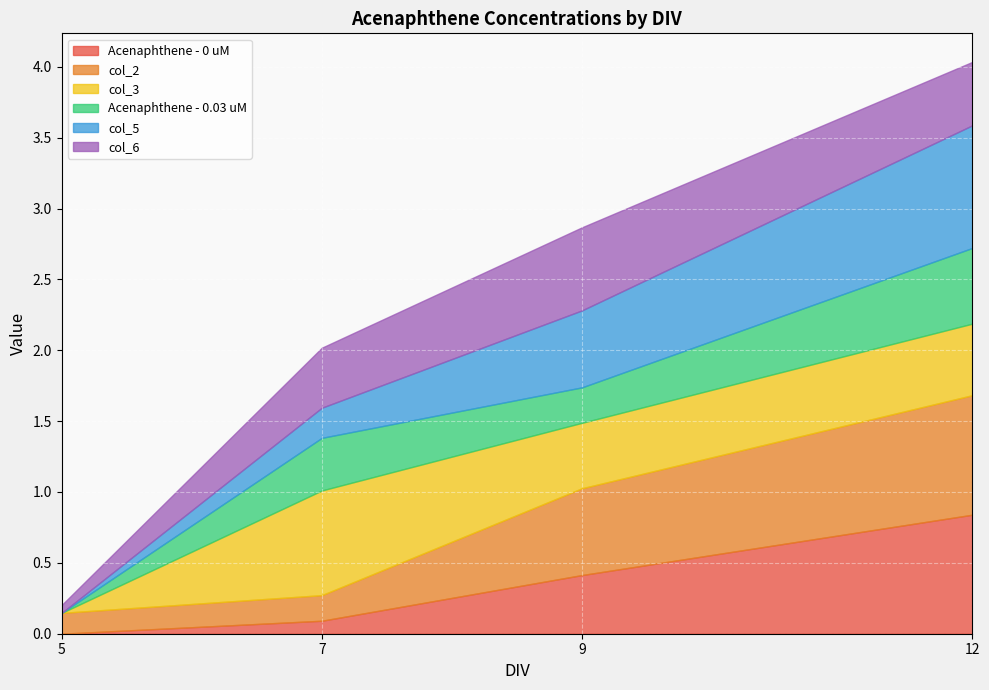

Reading right to left, list all the values displayed in this chart.

Acenaphthene - 0 uM: 0.8	0.4	0.1	0.0
col_2: 0.8	0.6	0.2	0.1
col_3: 0.5	0.5	0.7	0.0
Acenaphthene - 0.03 uM: 0.5	0.3	0.4	0.0
col_5: 0.9	0.5	0.2	0.0
col_6: 0.4	0.6	0.4	0.1